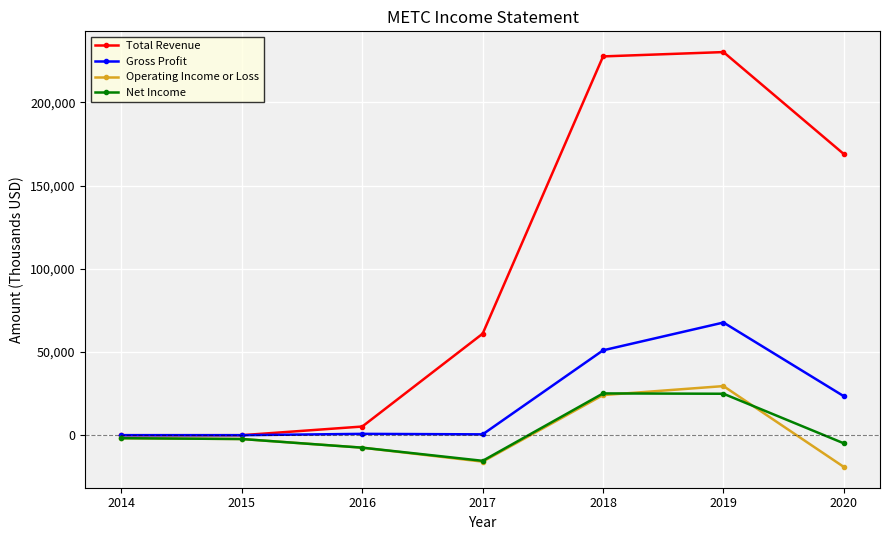

What is the difference between the maximum and minimum values in the Total Revenue series?

230200